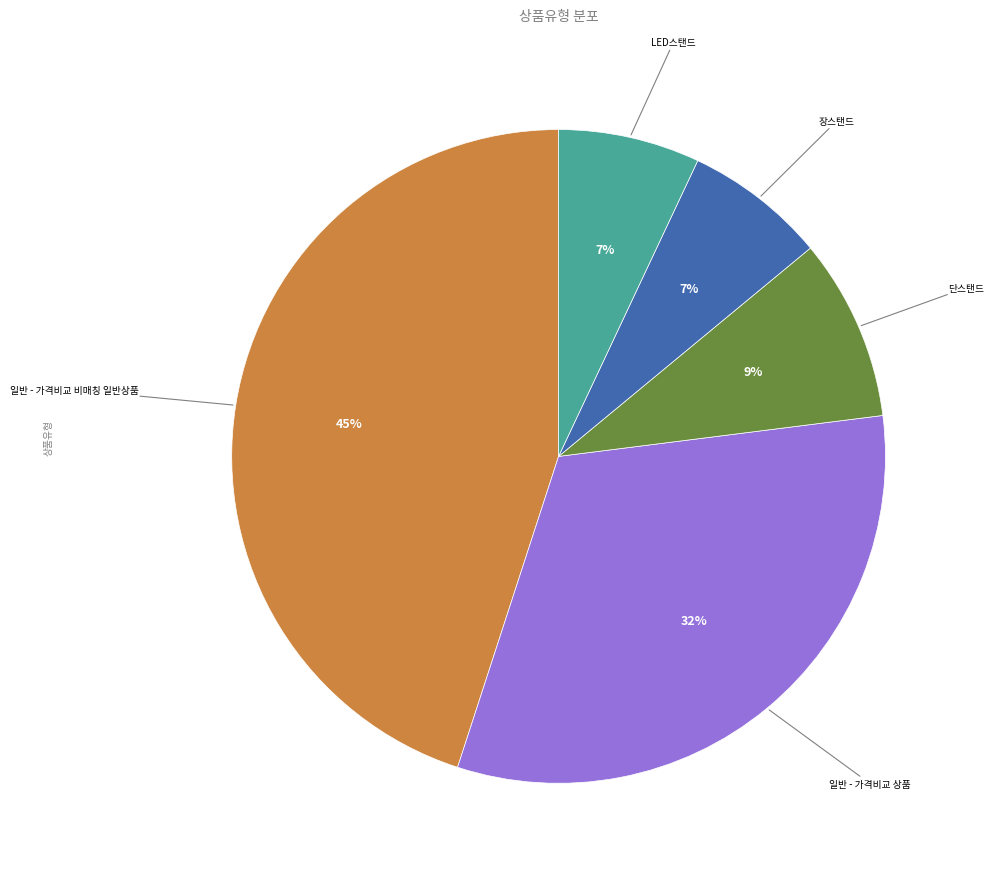

To the nearest percent, what is the average slice percentage?

20%